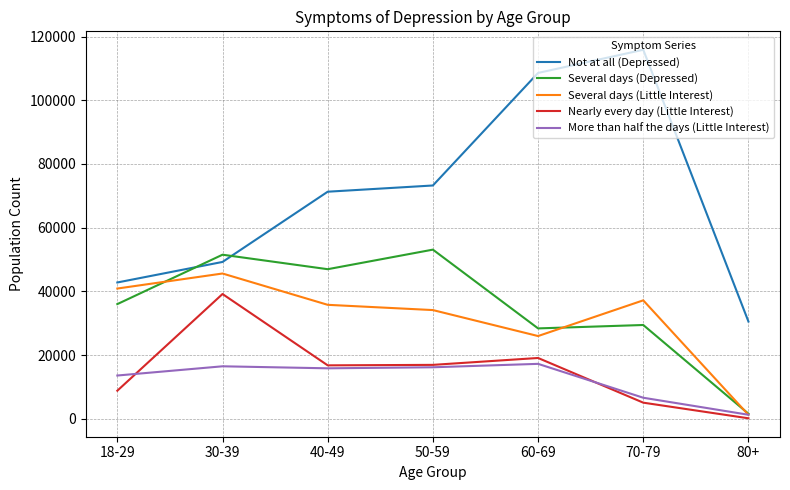

Rank the series by their maximum value, from highest to lowest.

Not at all (Depressed), Several days (Depressed), Several days (Little Interest), Nearly every day (Little Interest), More than half the days (Little Interest)